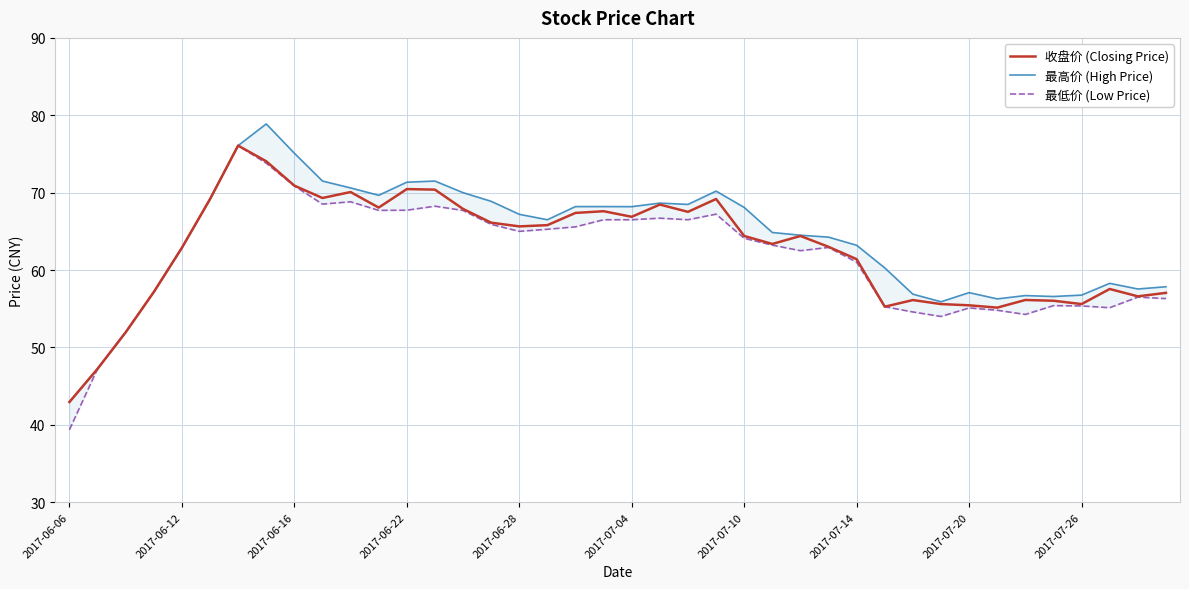

What is the minimum value for 收盘价 (Closing Price)?

42.9